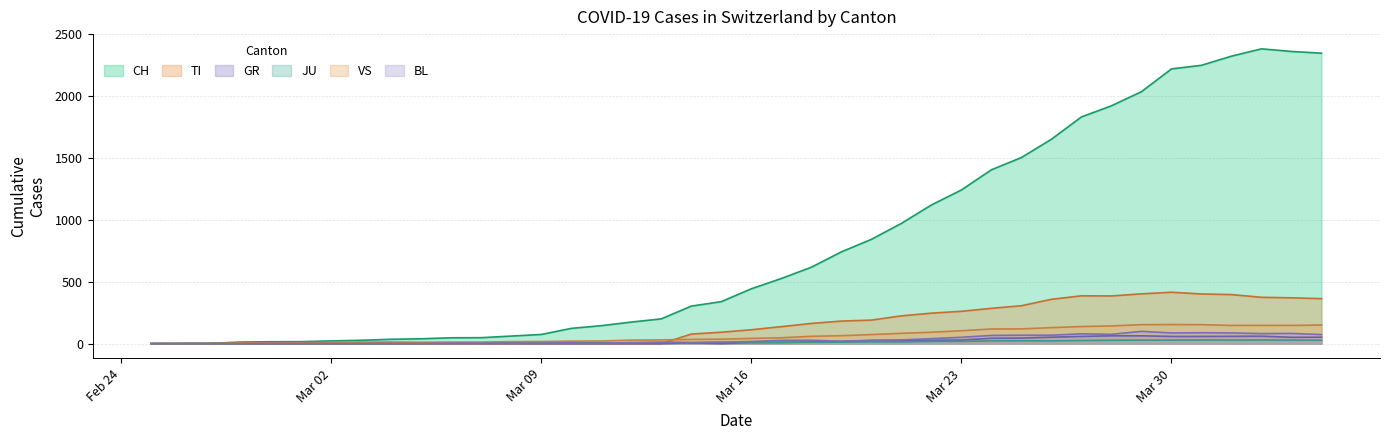

Which series has the largest total across all categories?

CH